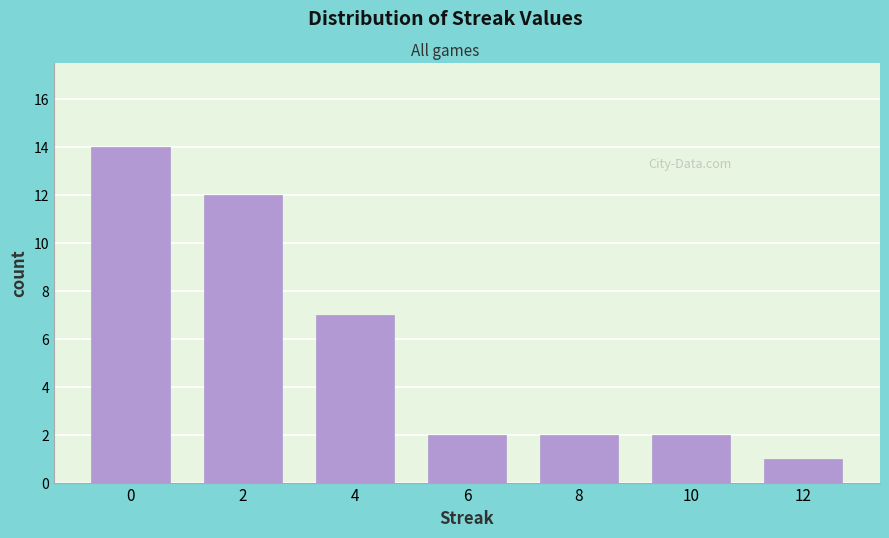

Reading right to left, what are all the values shown in this chart?

1	2	2	2	7	12	14